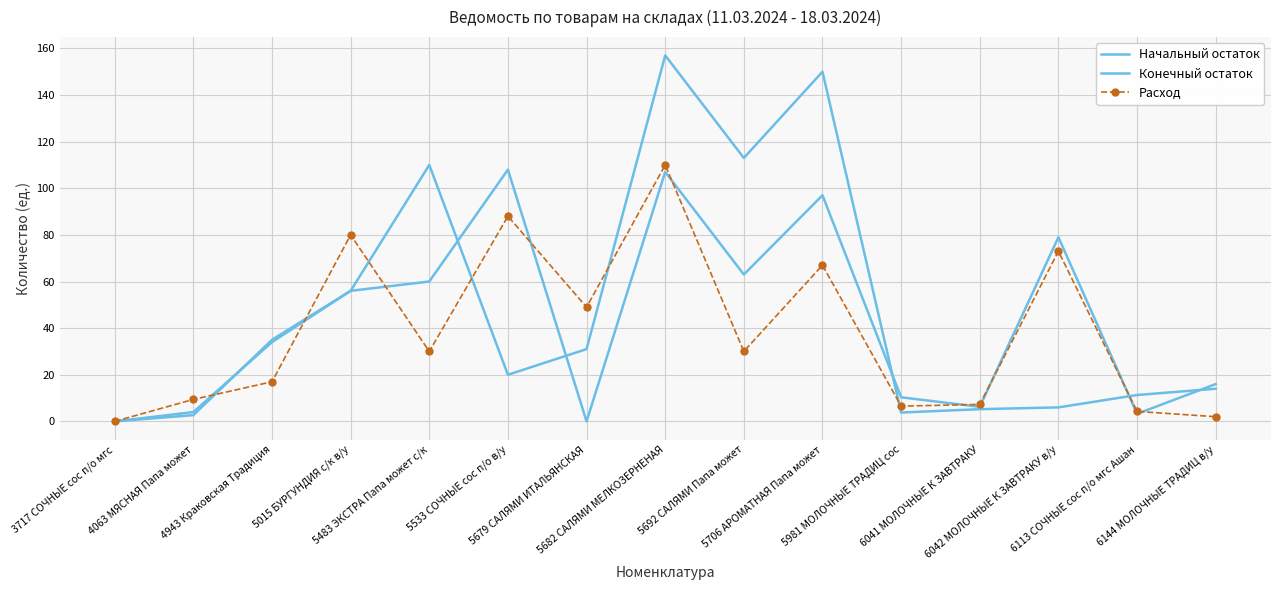

How many values in Начальный остаток are below zero?

1